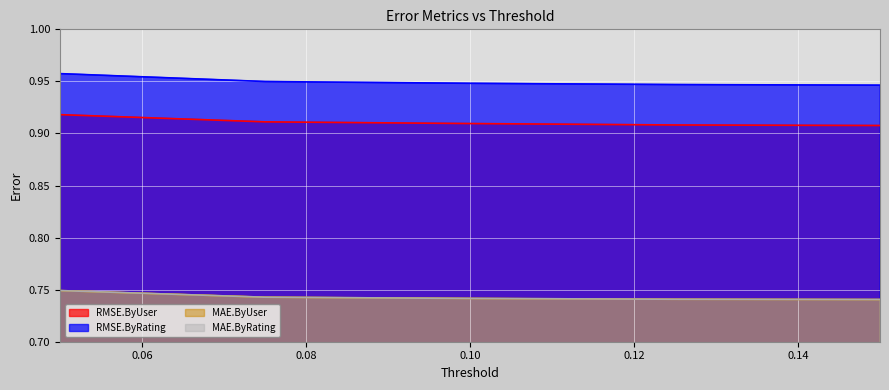

What position from the right is 0.15?

1